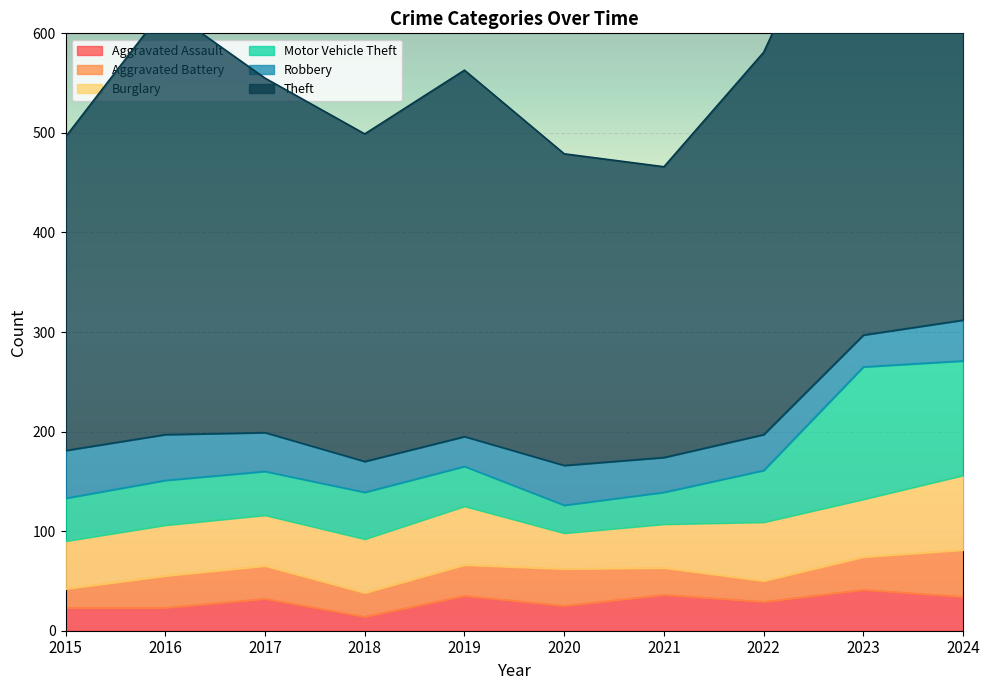

What is the spread (max minus min) of values at 2017?

324